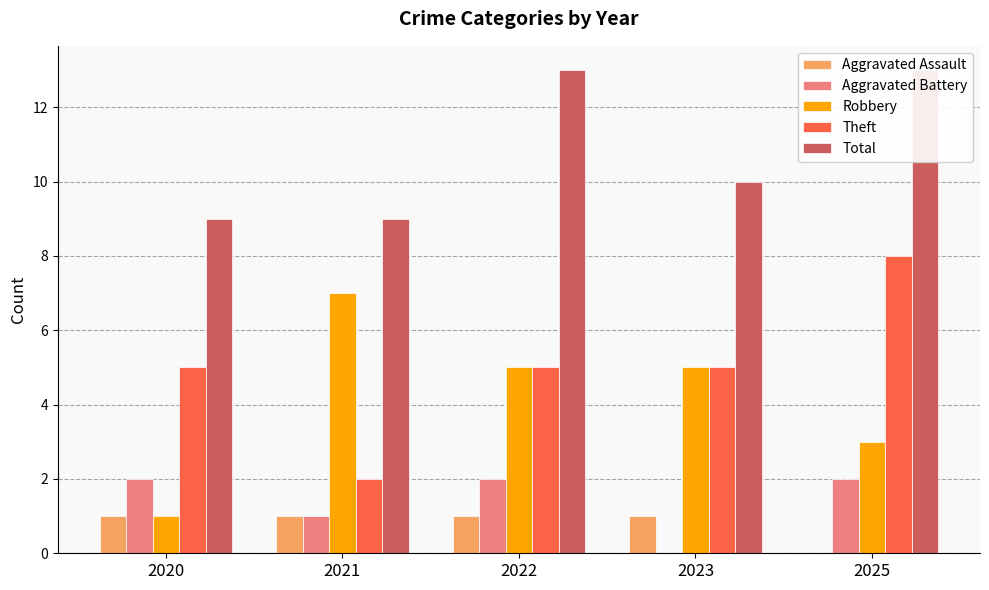

The value of Total at 2020 is 9. True or false?

True